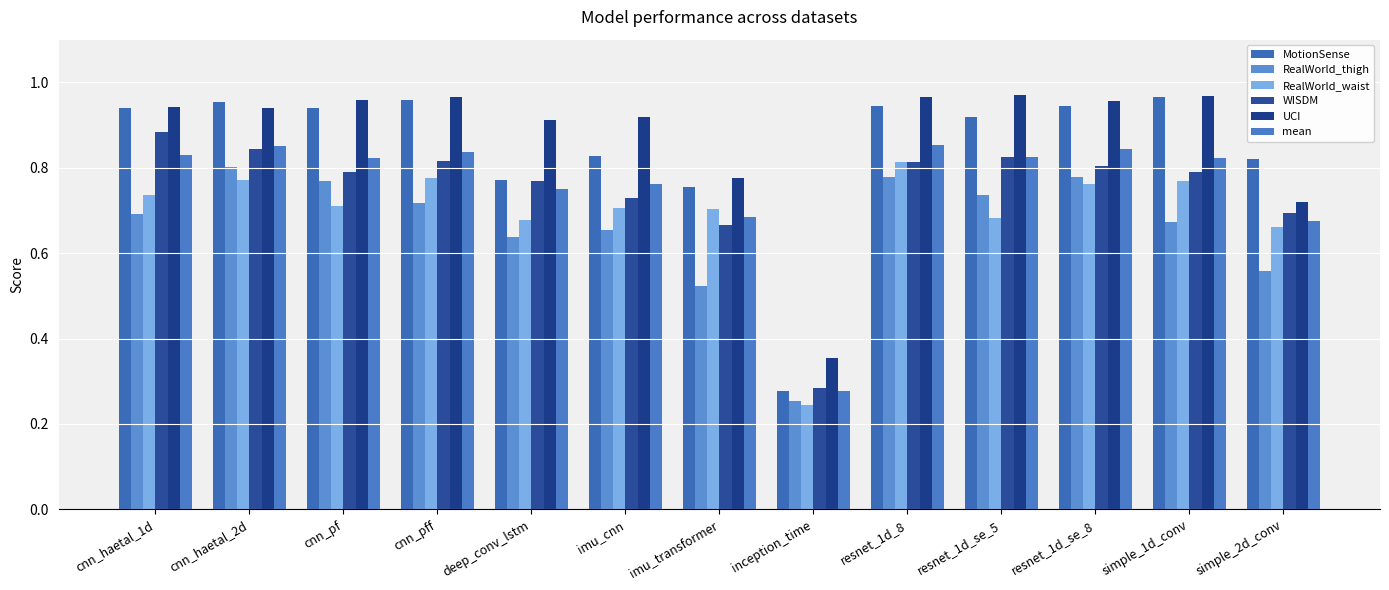

What is the value of the UCI bar at the 12th from the left?

1.0